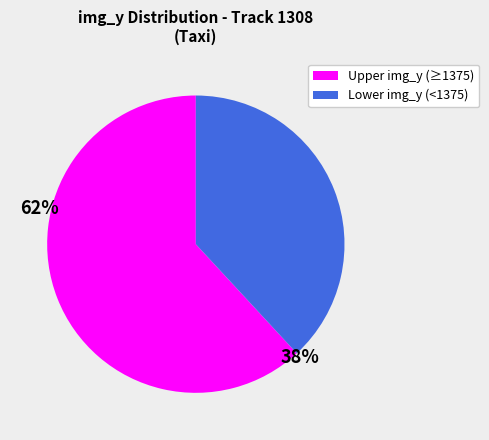

How many segments does this pie chart have?

2